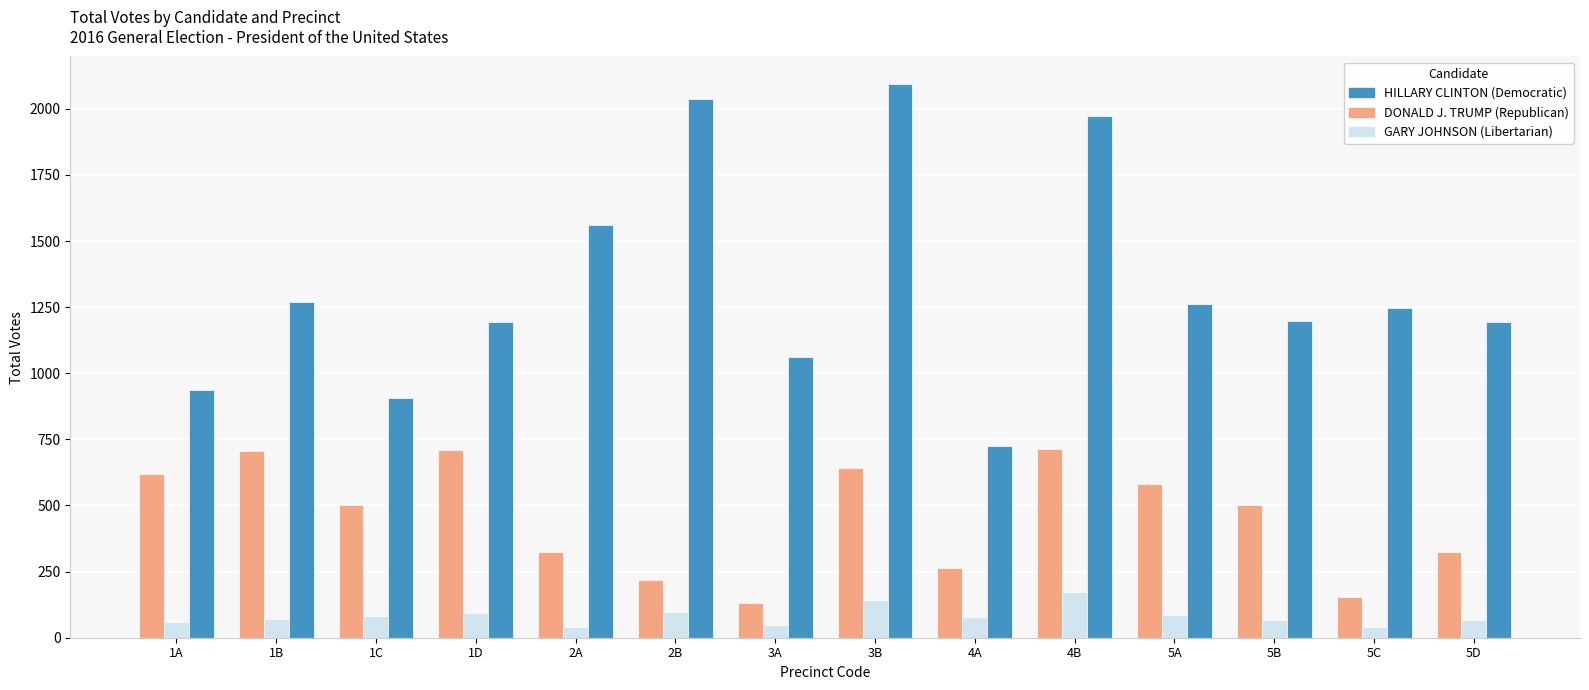

How many distinct data groups are displayed?

3